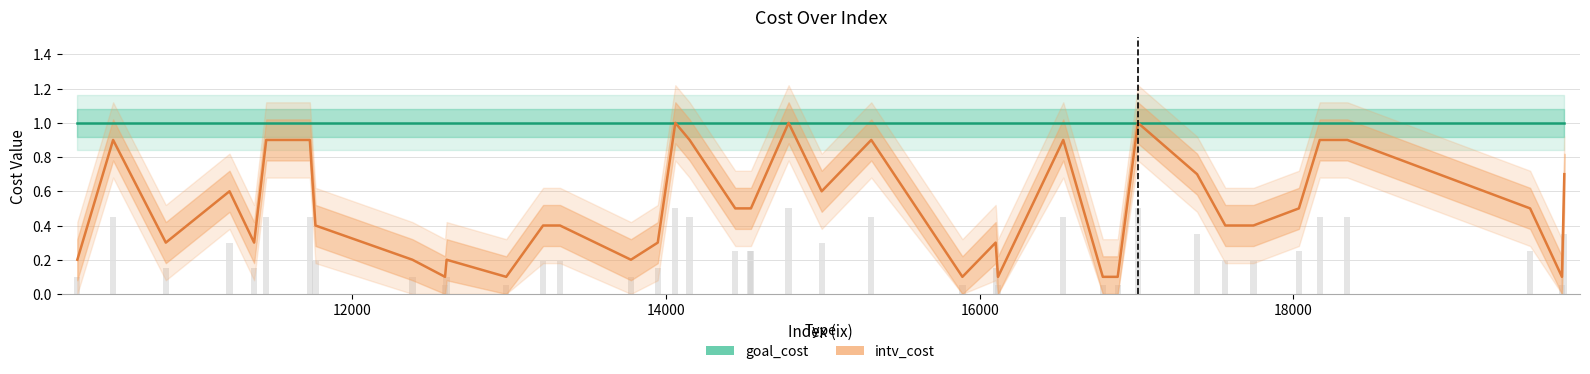

What is the difference between the intv_cost values at 16000 and 18000?

0.3